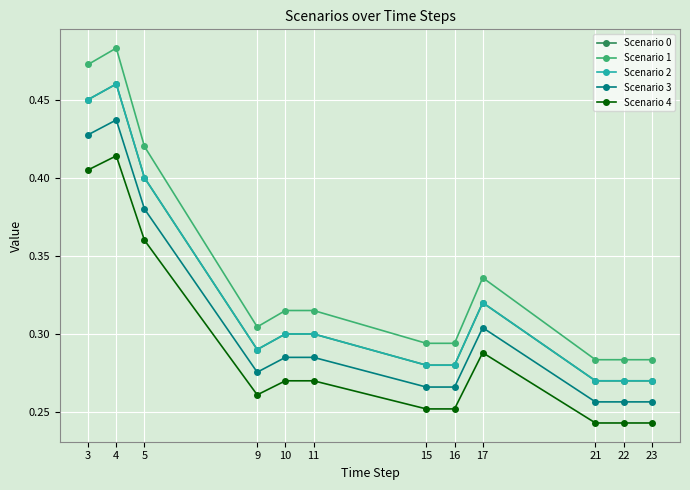

Does the chart display data point markers on the line(s)?

Yes